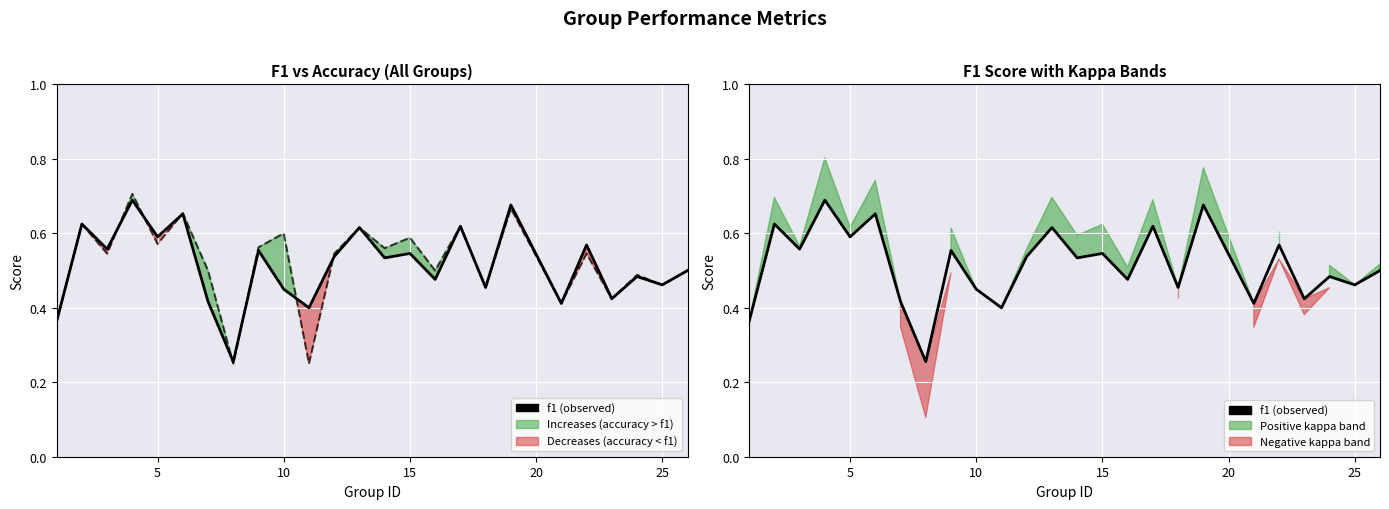

True or false: f1 (observed) and f1 (base line) intersect in this chart.

False